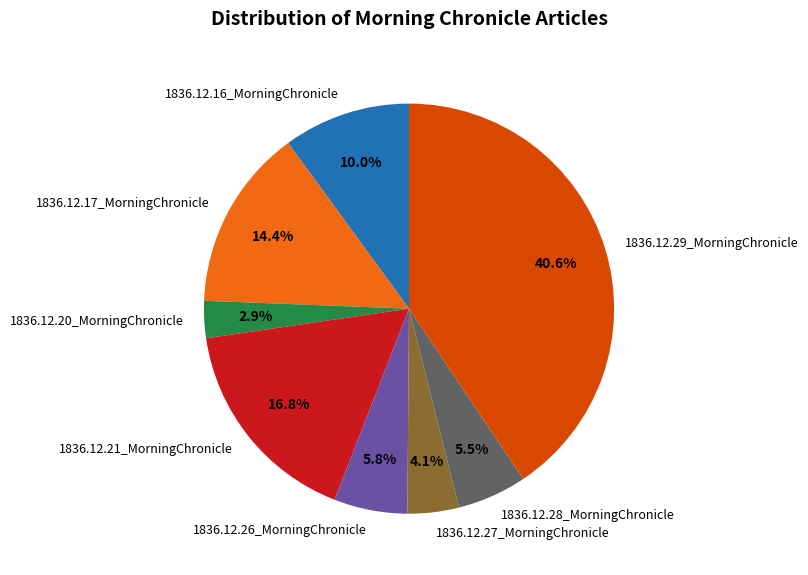

What is the total percentage of 1836.12.16_MorningChronicle and 1836.12.21_MorningChronicle?

26.8%